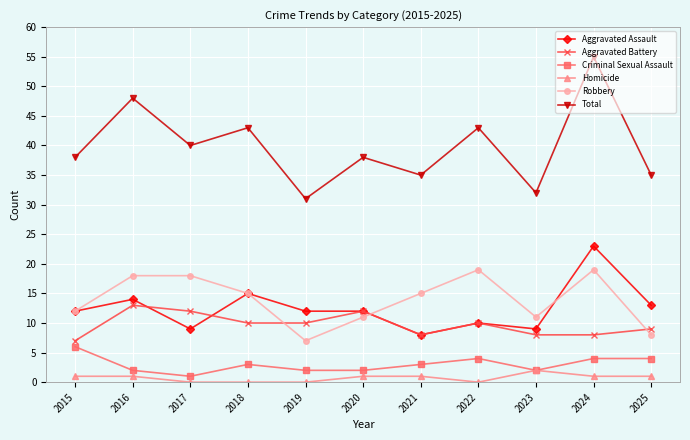

True or false: Robbery and Aggravated Battery cross at least once.

True